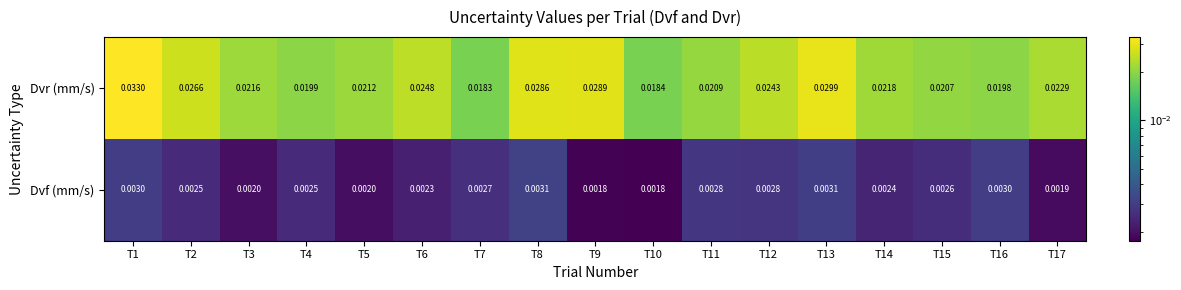

List the series in order of their peak value, highest first.

Dvr (mm/s), Dvf (mm/s)